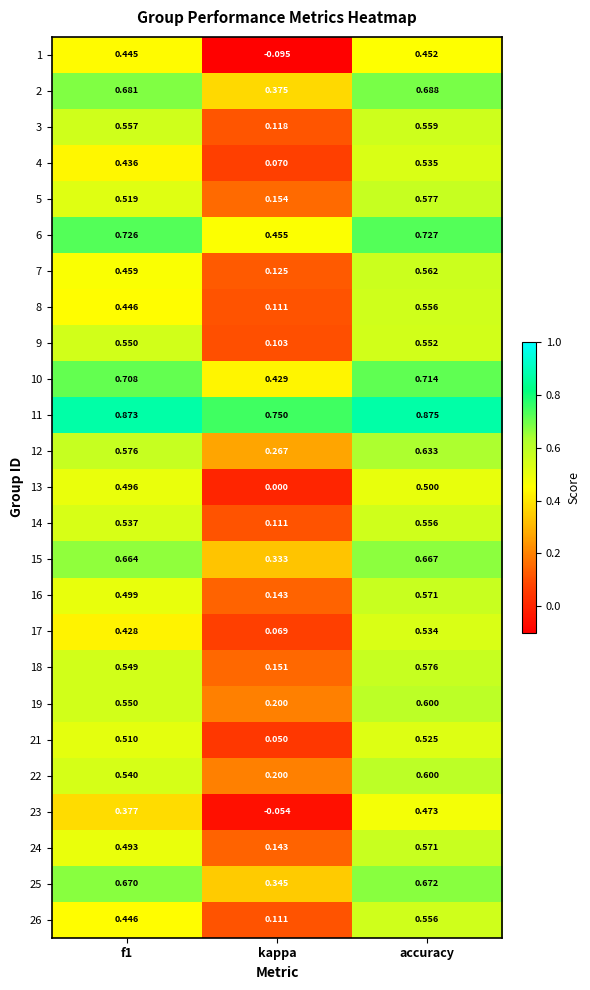

Is the value of 15 at f1 greater than the value of 7 at f1?

Yes